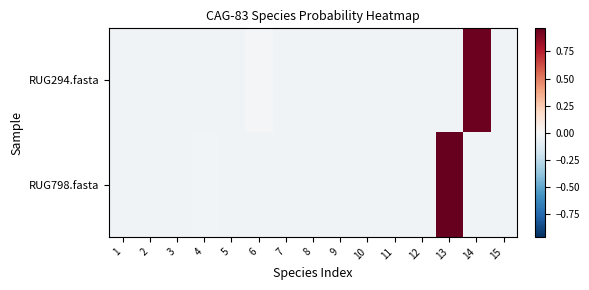

How many distinct data groups are displayed?

2